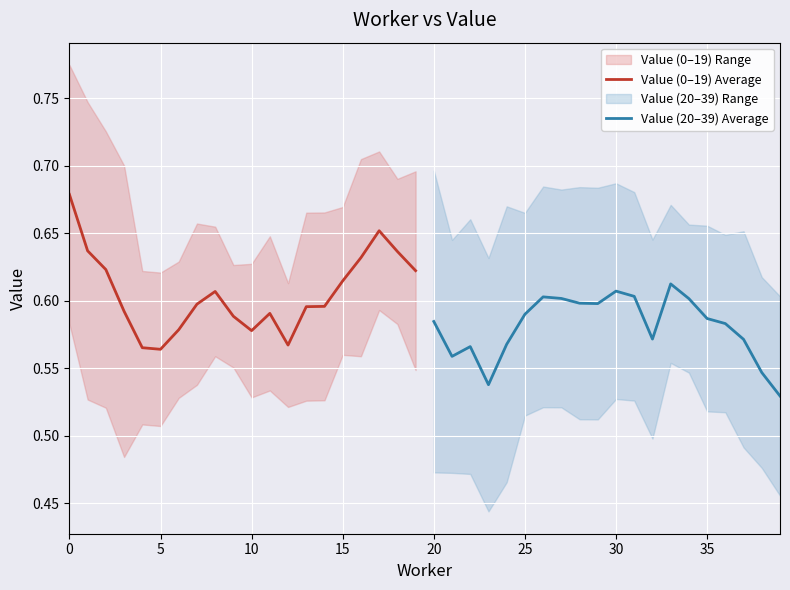

Is it true that Value (0–19) Average equals 1.0 at 16?

False